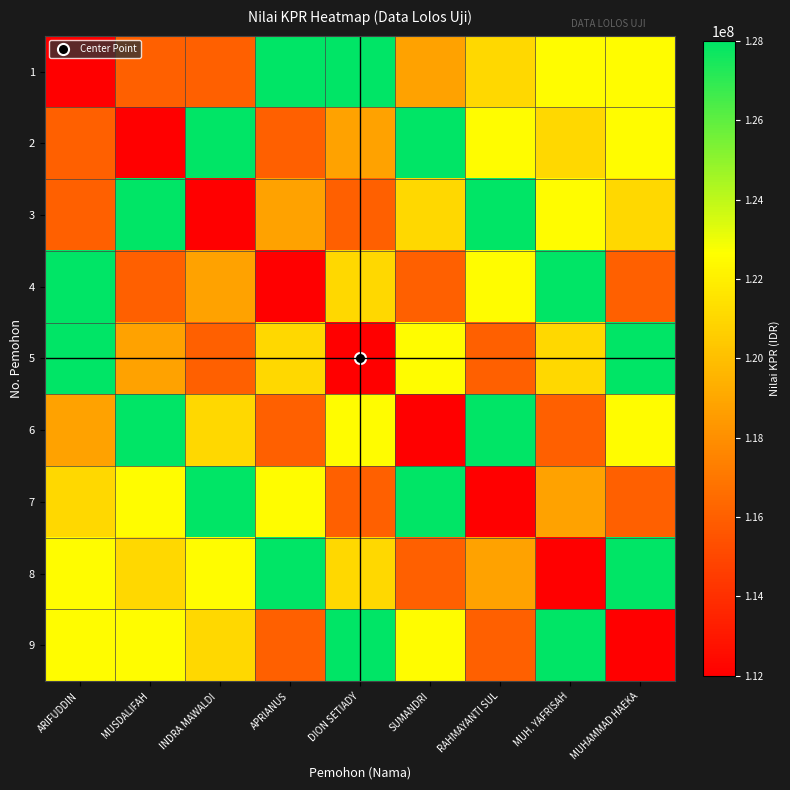

Reading left to right, extract all data points from this chart.

1: ARIFUDDIN=112000000	MUSDALIFAH=116000000	INDRA MAWALDI =116000000	APRIANUS=128000000	DION SETIADY=128000000	SUMANDRI=118800000	RAHMAYANTI SUL=121000000	MUH. YAFRISAH=122500000	MUHAMMAD HAEKA=122500000
2: ARIFUDDIN=116000000	MUSDALIFAH=112000000	INDRA MAWALDI =128000000	APRIANUS=116000000	DION SETIADY=118800000	SUMANDRI=128000000	RAHMAYANTI SUL=122500000	MUH. YAFRISAH=121000000	MUHAMMAD HAEKA=122500000
3: ARIFUDDIN=116000000	MUSDALIFAH=128000000	INDRA MAWALDI =112000000	APRIANUS=118800000	DION SETIADY=116000000	SUMANDRI=121000000	RAHMAYANTI SUL=128000000	MUH. YAFRISAH=122500000	MUHAMMAD HAEKA=121000000
4: ARIFUDDIN=128000000	MUSDALIFAH=116000000	INDRA MAWALDI =118800000	APRIANUS=112000000	DION SETIADY=121000000	SUMANDRI=116000000	RAHMAYANTI SUL=122500000	MUH. YAFRISAH=128000000	MUHAMMAD HAEKA=116000000
5: ARIFUDDIN=128000000	MUSDALIFAH=118800000	INDRA MAWALDI =116000000	APRIANUS=121000000	DION SETIADY=112000000	SUMANDRI=122500000	RAHMAYANTI SUL=116000000	MUH. YAFRISAH=121000000	MUHAMMAD HAEKA=128000000
6: ARIFUDDIN=118800000	MUSDALIFAH=128000000	INDRA MAWALDI =121000000	APRIANUS=116000000	DION SETIADY=122500000	SUMANDRI=112000000	RAHMAYANTI SUL=128000000	MUH. YAFRISAH=116000000	MUHAMMAD HAEKA=122500000
7: ARIFUDDIN=121000000	MUSDALIFAH=122500000	INDRA MAWALDI =128000000	APRIANUS=122500000	DION SETIADY=116000000	SUMANDRI=128000000	RAHMAYANTI SUL=112000000	MUH. YAFRISAH=118800000	MUHAMMAD HAEKA=116000000
8: ARIFUDDIN=122500000	MUSDALIFAH=121000000	INDRA MAWALDI =122500000	APRIANUS=128000000	DION SETIADY=121000000	SUMANDRI=116000000	RAHMAYANTI SUL=118800000	MUH. YAFRISAH=112000000	MUHAMMAD HAEKA=128000000
9: ARIFUDDIN=122500000	MUSDALIFAH=122500000	INDRA MAWALDI =121000000	APRIANUS=116000000	DION SETIADY=128000000	SUMANDRI=122500000	RAHMAYANTI SUL=116000000	MUH. YAFRISAH=128000000	MUHAMMAD HAEKA=112000000